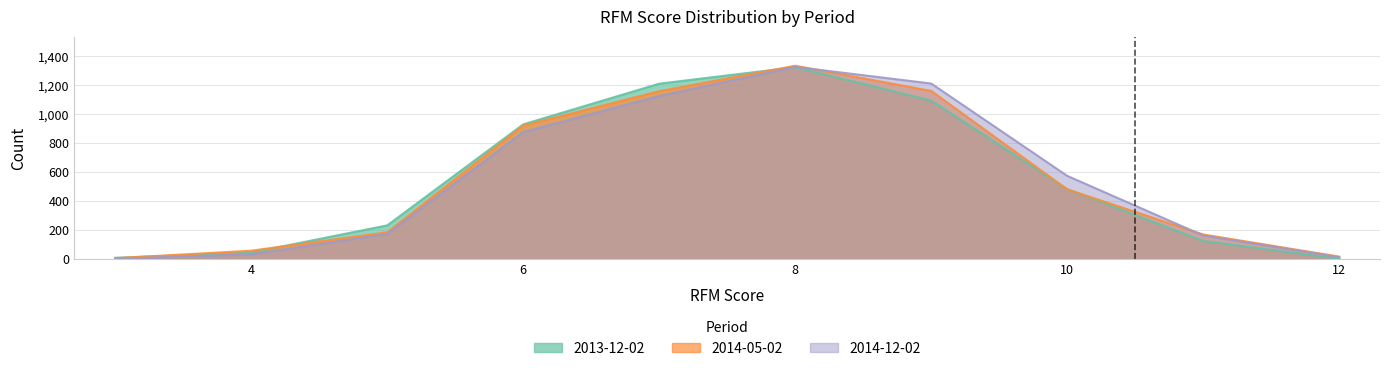

What is the average value of the 2013-12-02 series?

546